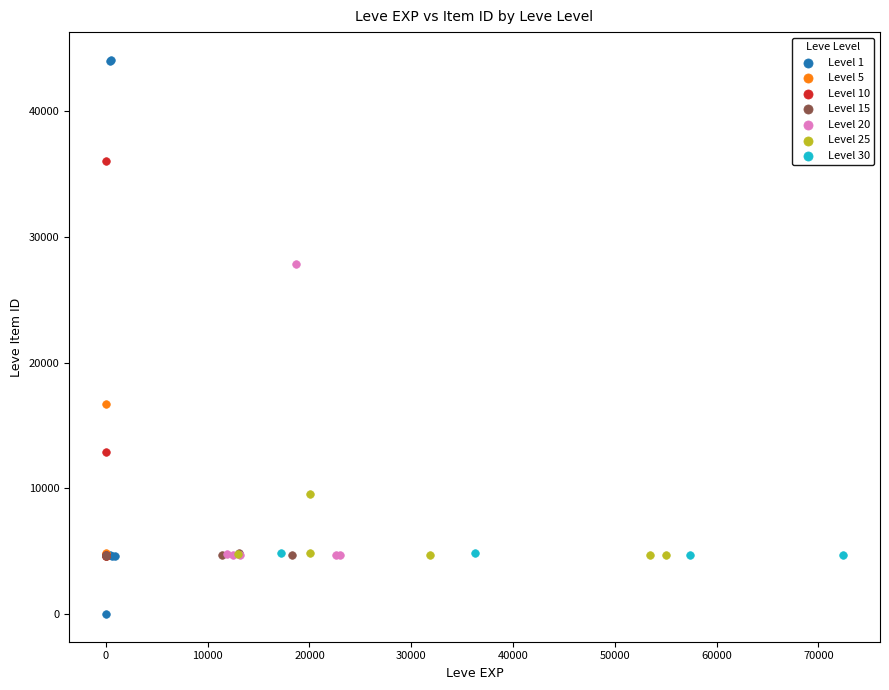

What are all the series names shown in the legend?

Level 1, Level 5, Level 10, Level 15, Level 20, Level 25, Level 30